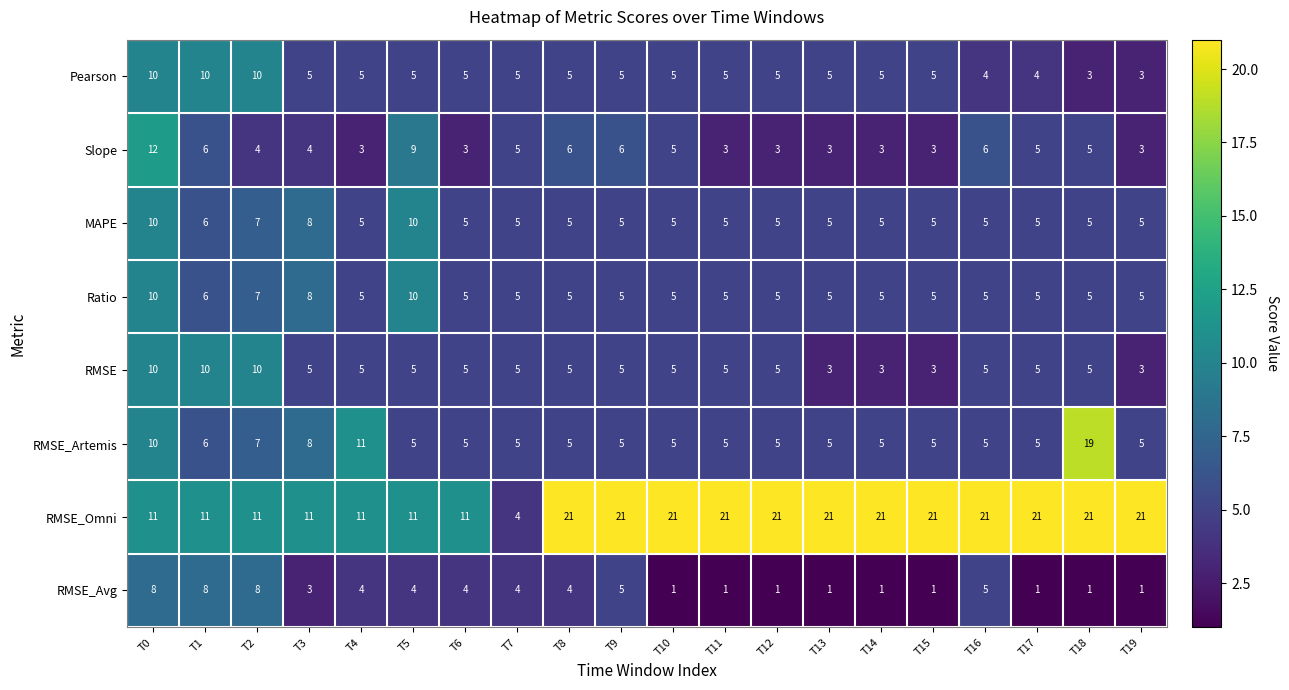

Which series changed the most between T1 and T17?

RMSE_Omni